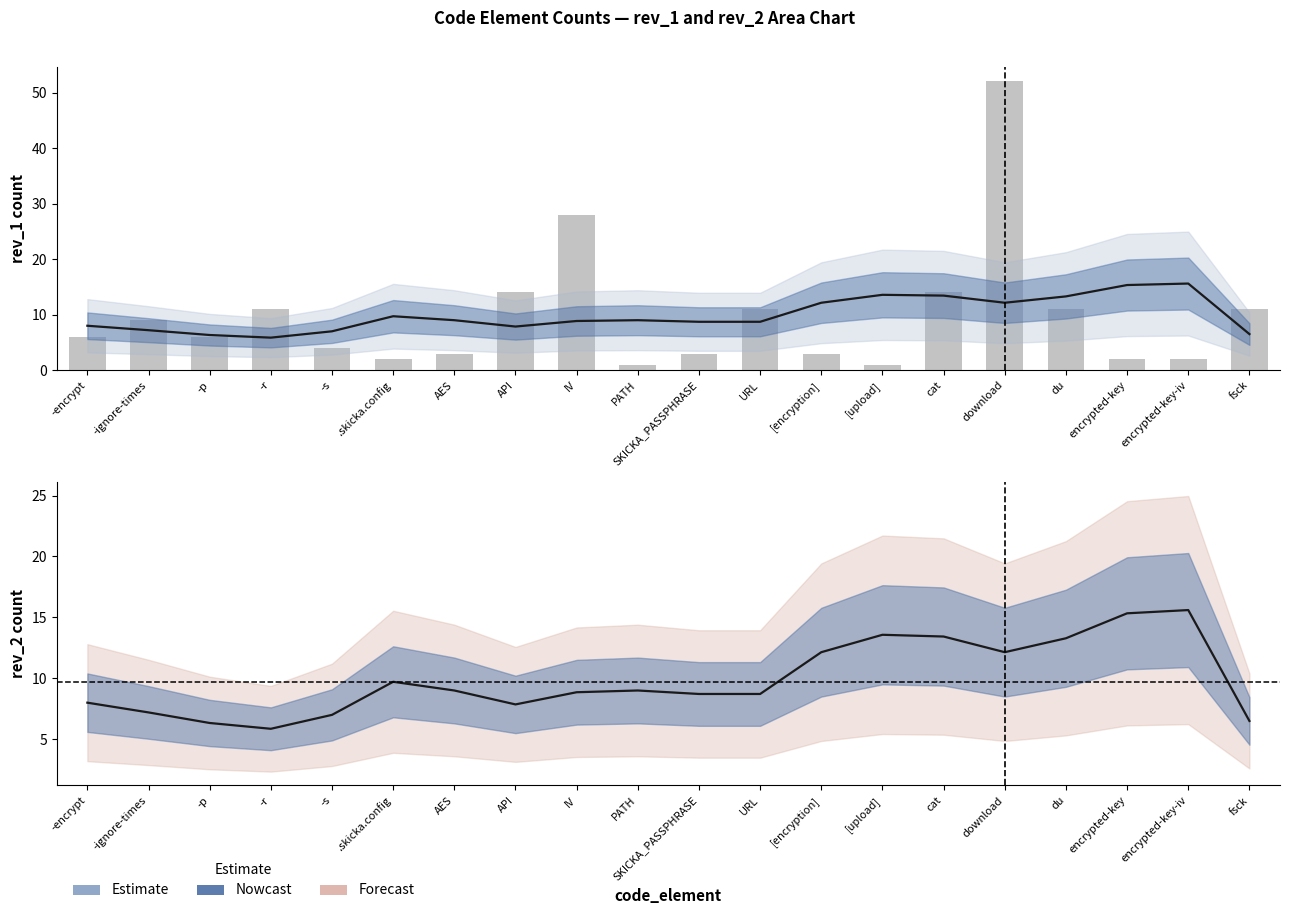

Which category has the lowest value across all series?

PATH